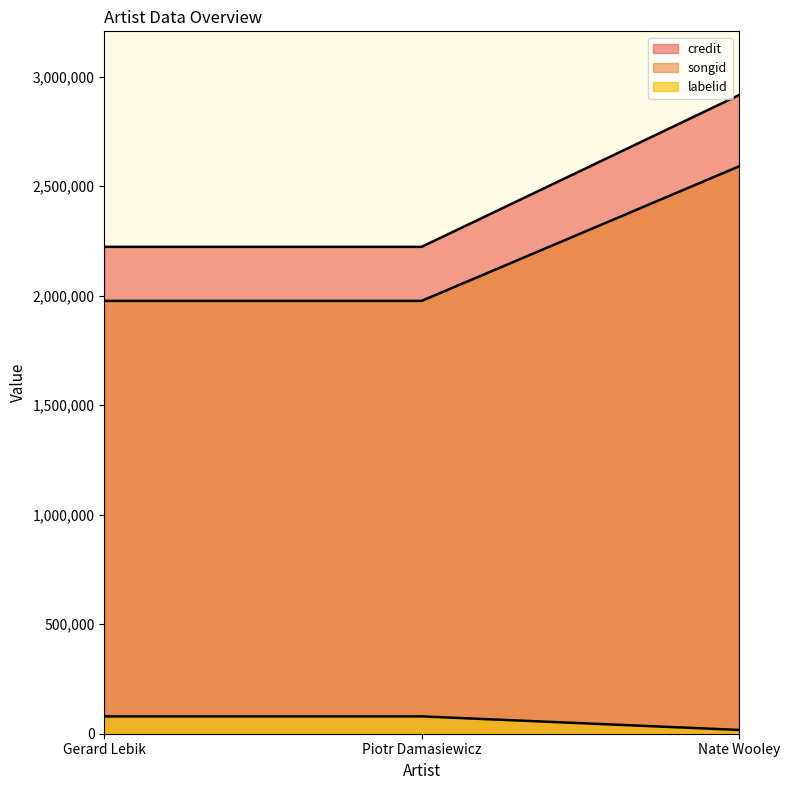

What position from the left is Piotr Damasiewicz?

2